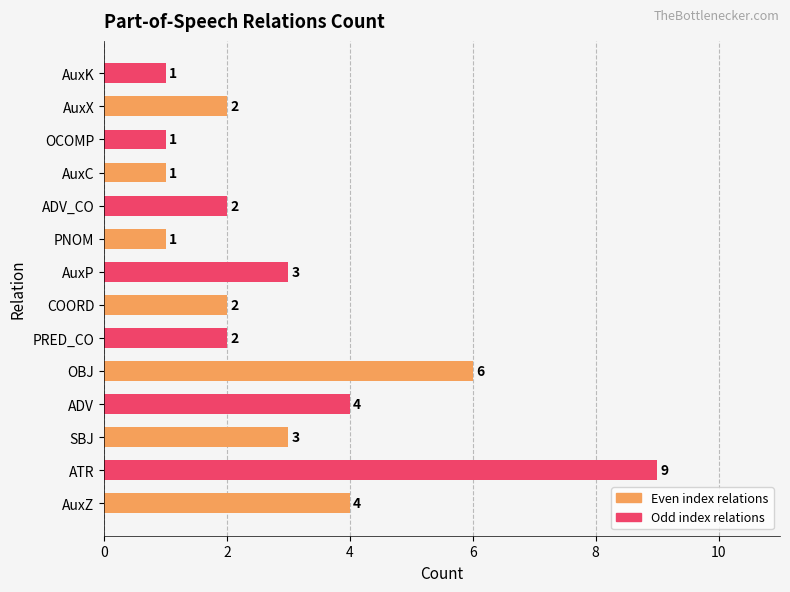

What is the maximum value shown in the chart?

9